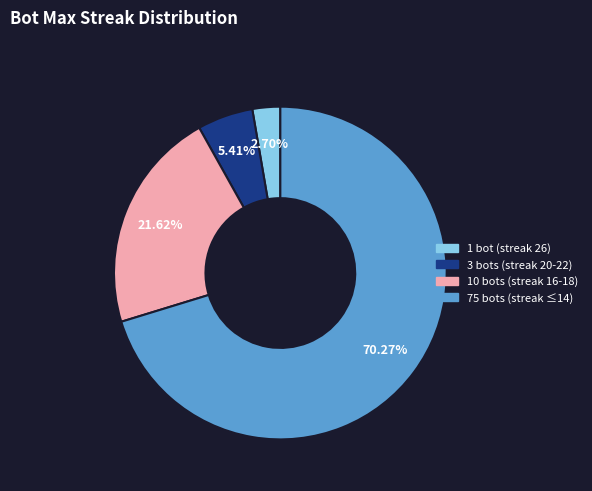

Does any single category account for the majority?

Yes